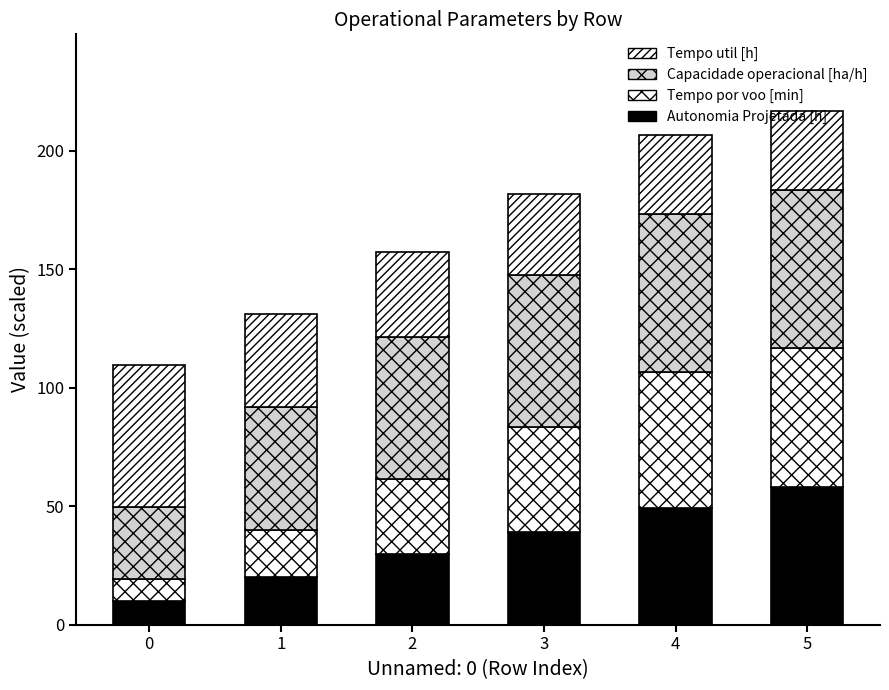

How many data points in Autonomia Projetada [h] are less than 39?

3